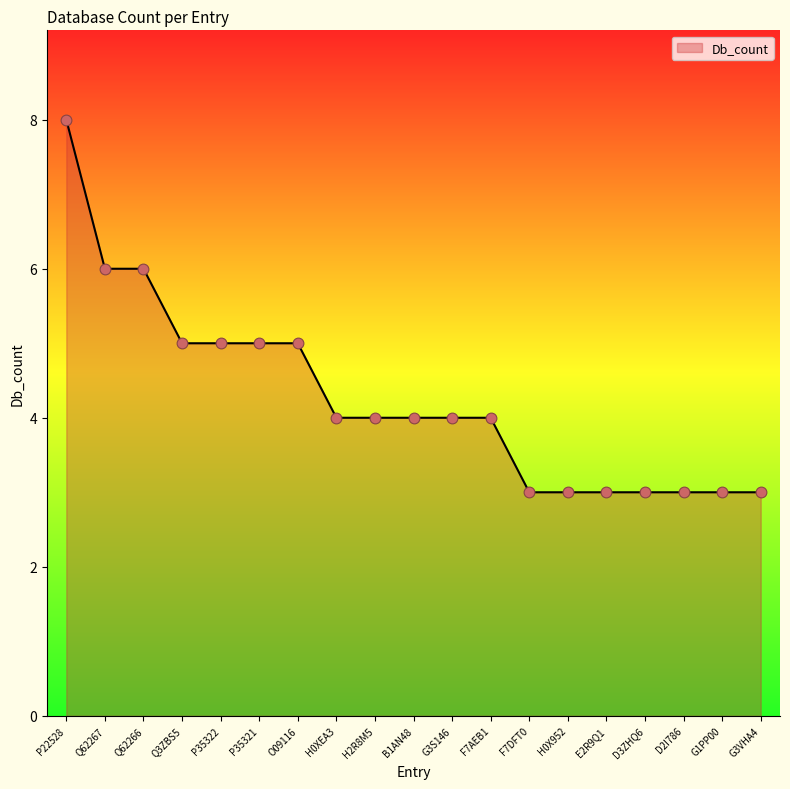

Between G3VHA4 and Q3ZBS5, which is larger?

Q3ZBS5